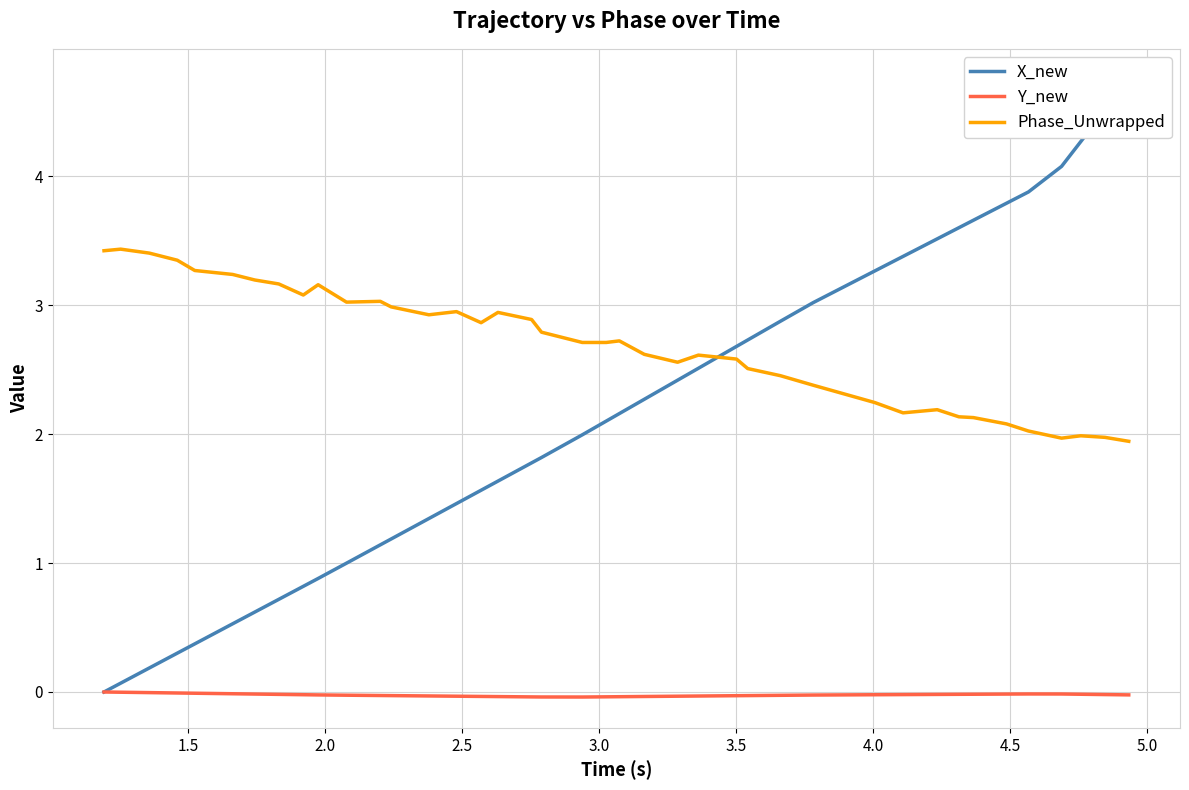

True or false: Y_new and Phase_Unwrapped cross at least once.

False